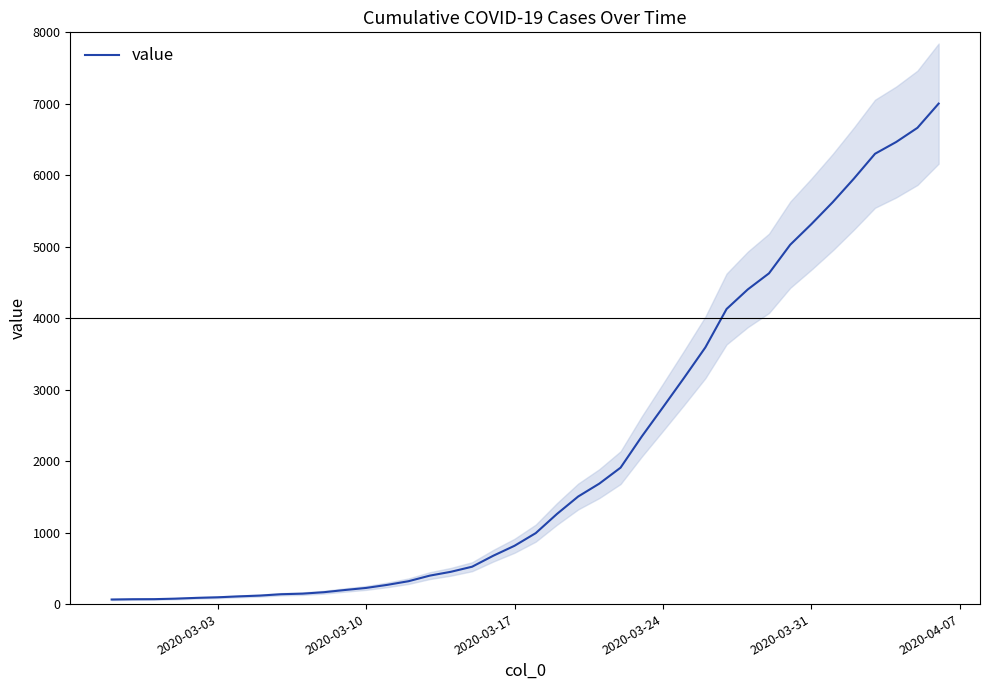

What is the highest value of the value series?

7003